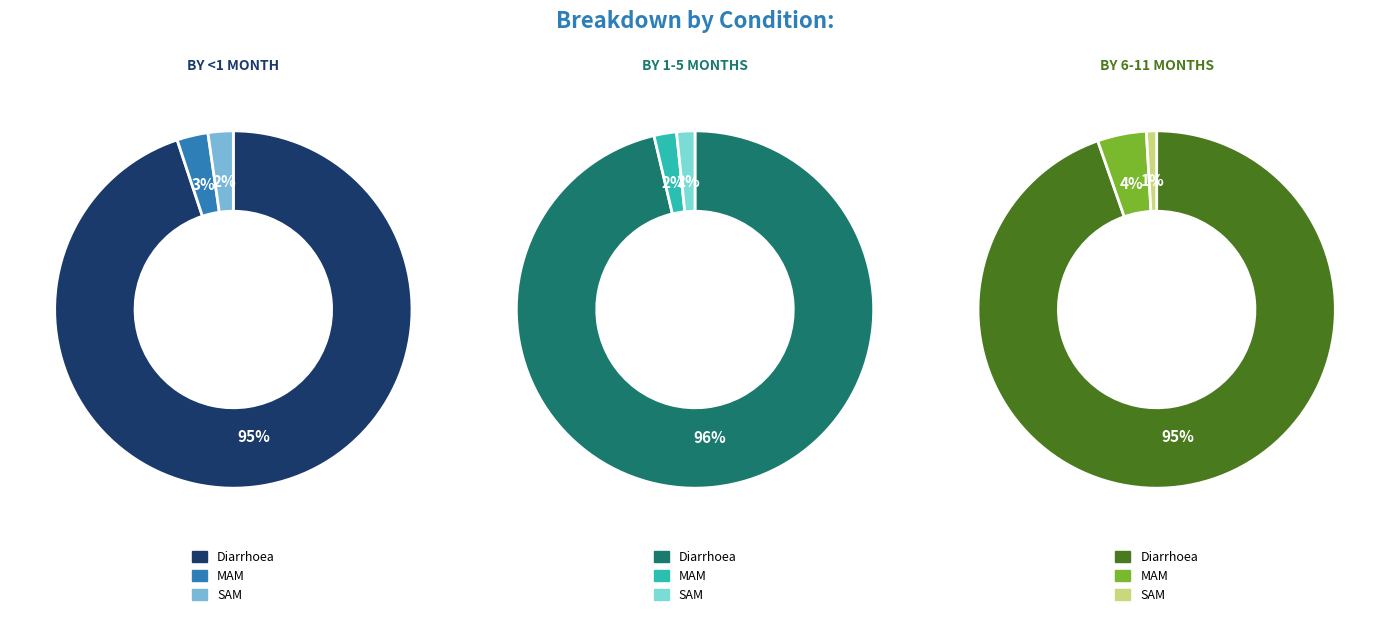

Which category has the smallest portion of the pie?

SAM